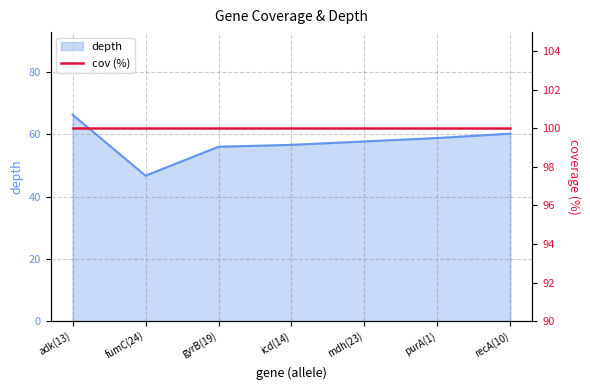

What is the smallest value displayed?

46.7